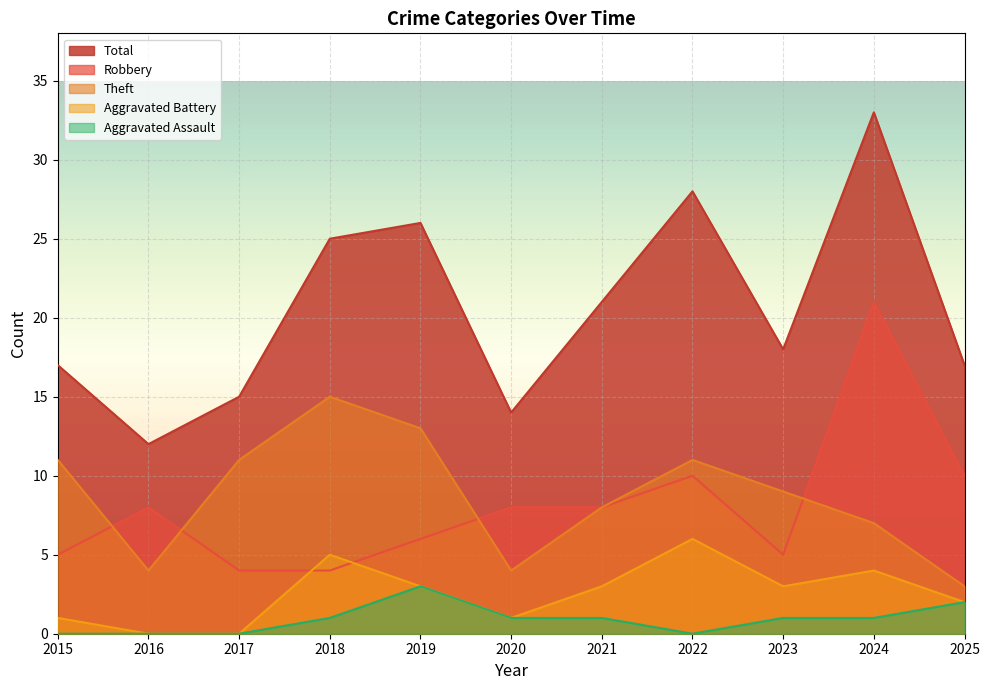

How many values in the Aggravated Assault series exceed 1?

2